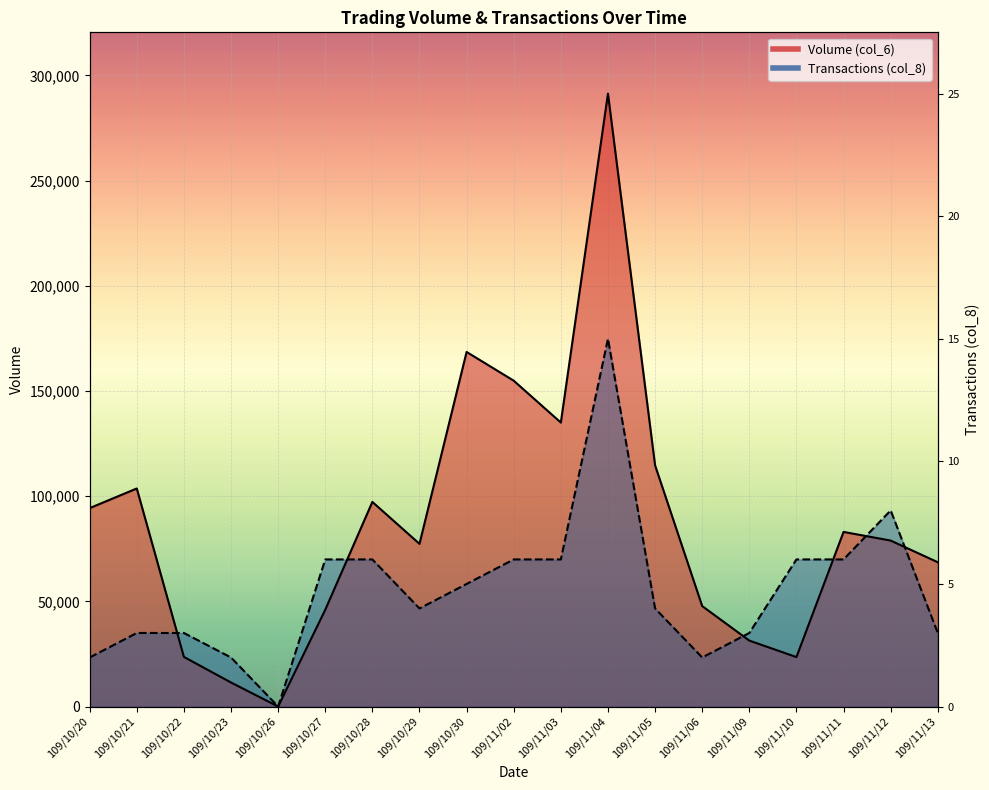

Which series has the largest total across all categories?

Volume (col_6)